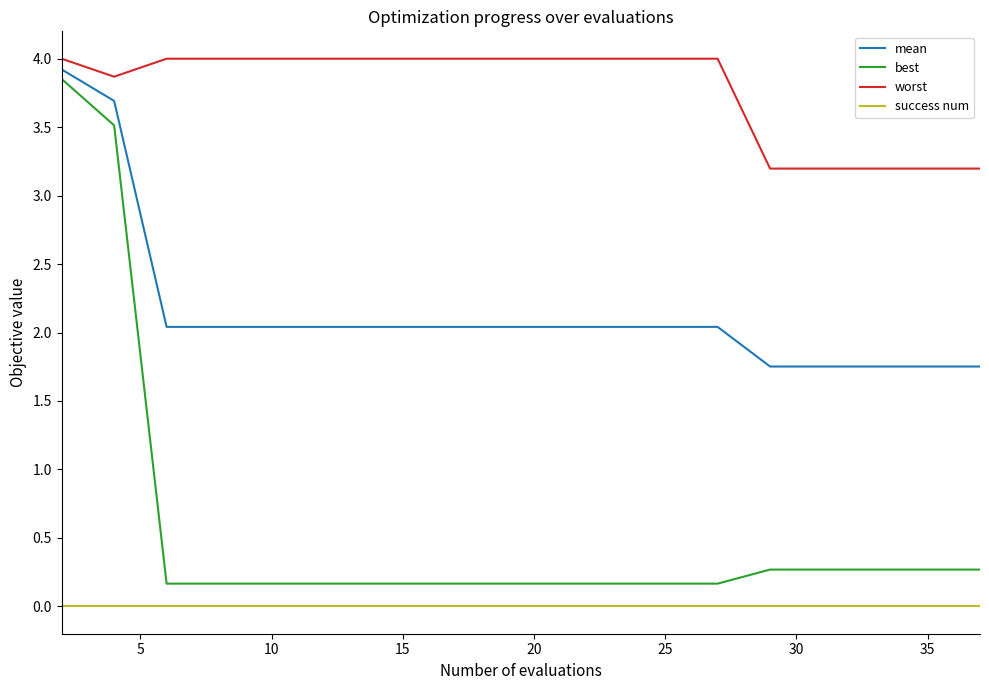

True or false: best and worst intersect in this chart.

False